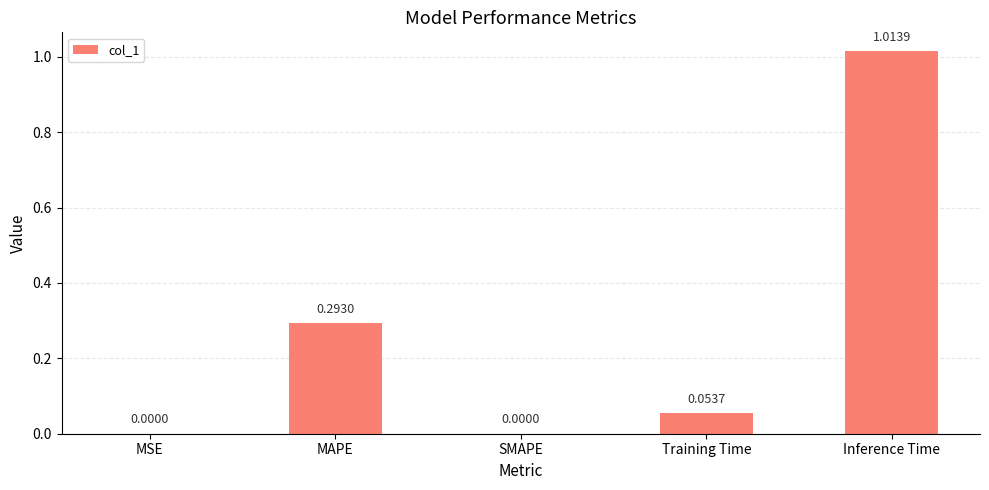

What is the sum of all values?

1.4